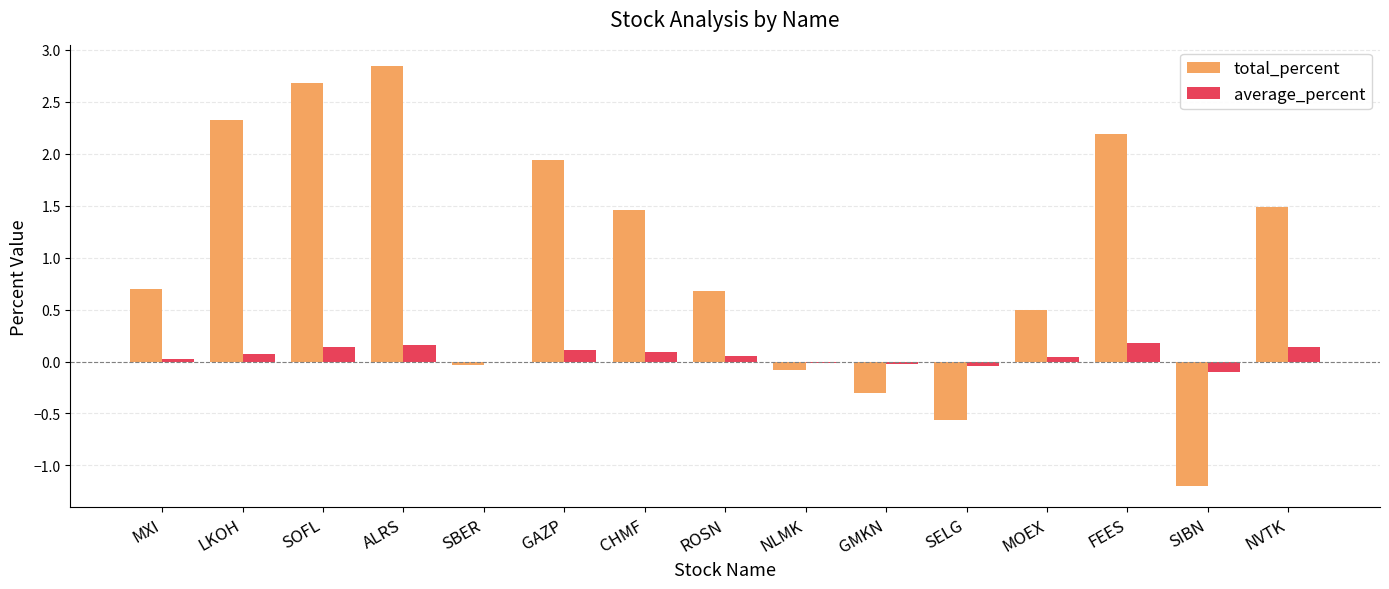

How many groups of bars are there?

15